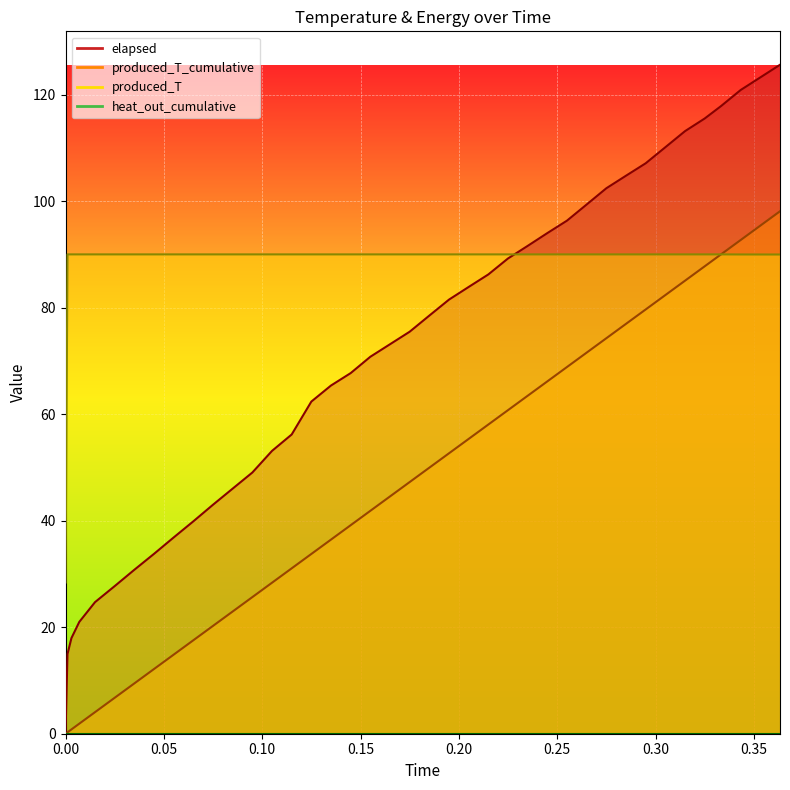

Between 0.075 and 0.145, which is larger?

0.145